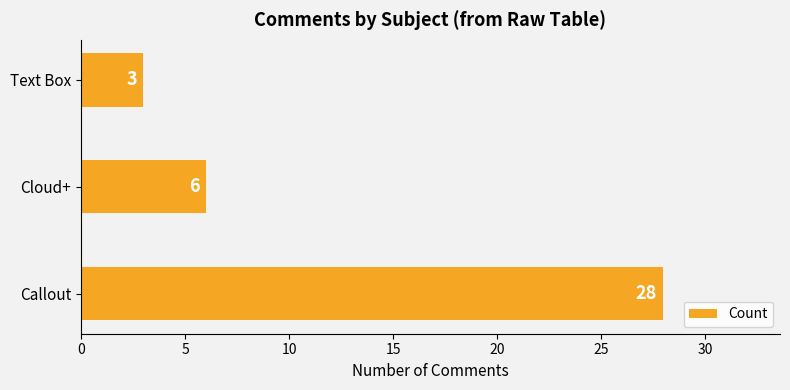

How many bars are there in total?

3